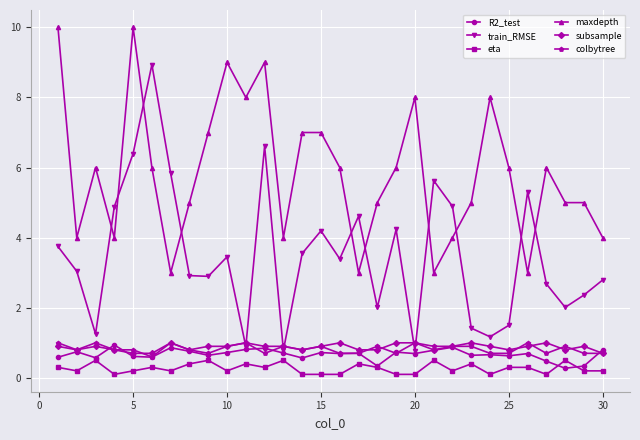

Which series has the widest spread of values?

train_RMSE